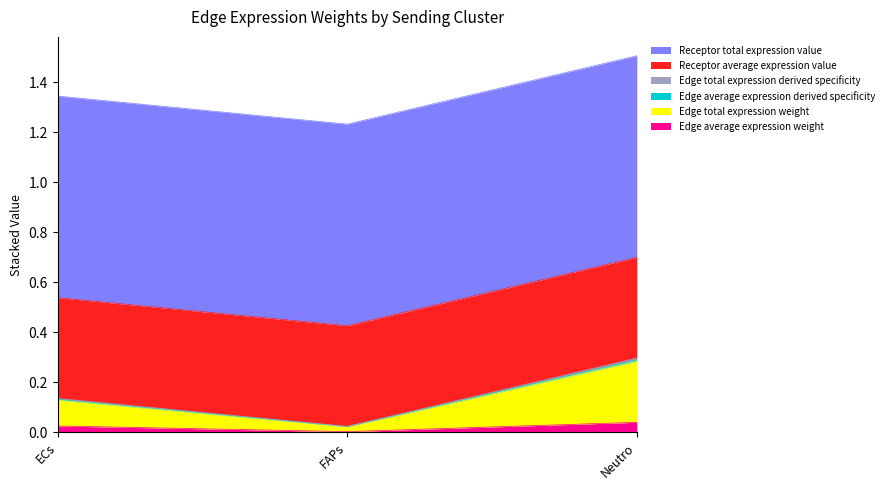

Does the chart display data point markers on the line(s)?

No